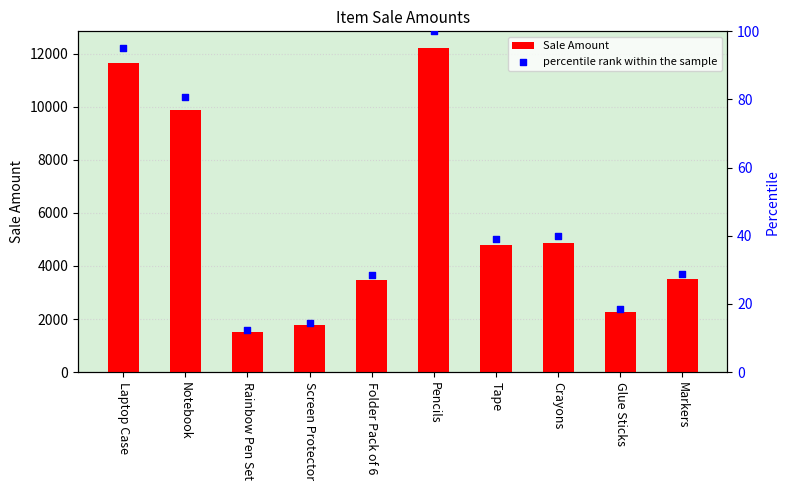

What are all the series names shown in the legend?

Sale Amount, percentile rank within the sample